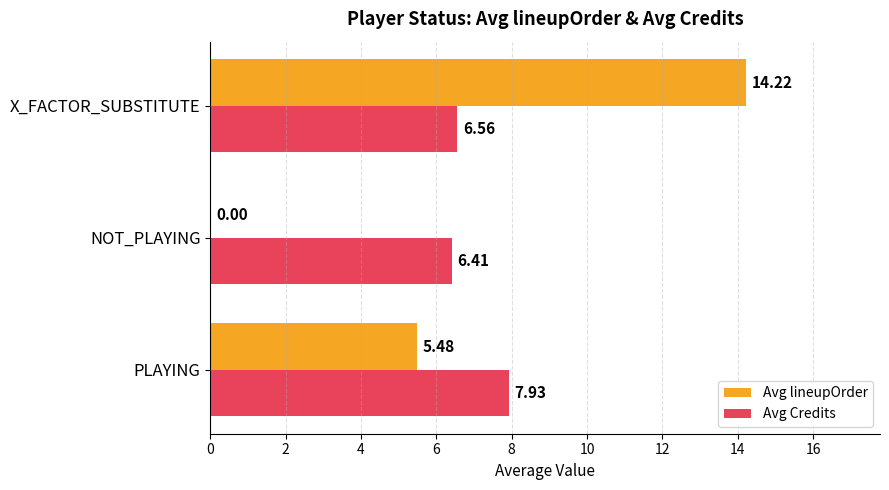

What is the sum of the Avg Credits values at NOT_PLAYING and PLAYING?

14.3